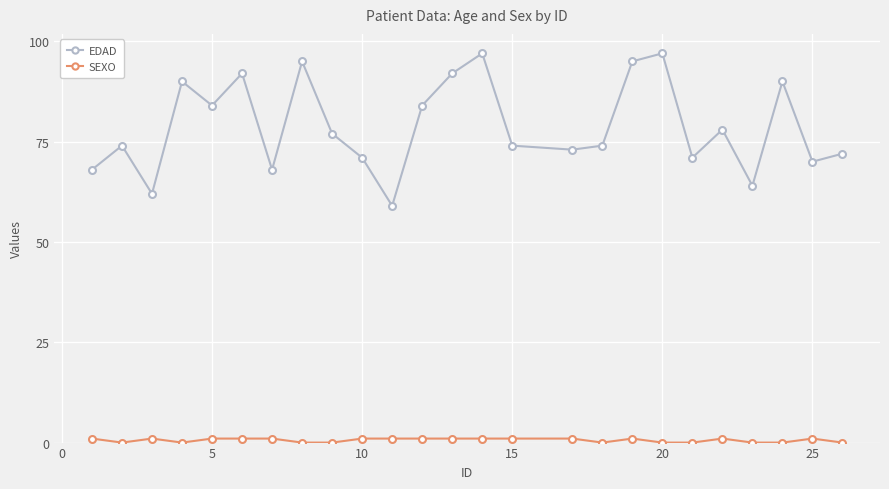

Which series has the largest total across all categories?

EDAD